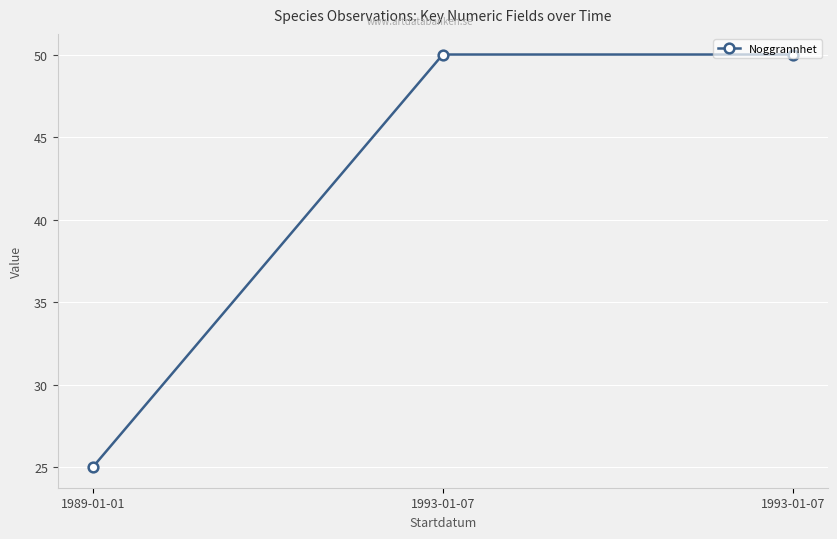

Approximately how many times larger is the value at 1993-01-07 compared to 1989-01-01?

2.0